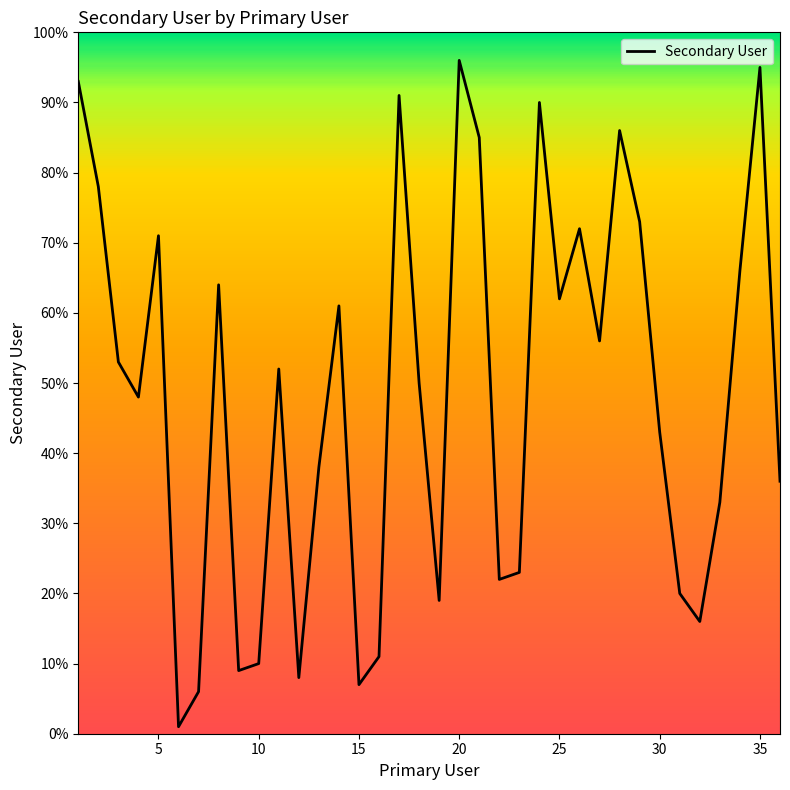

What is the greatest value displayed?

96